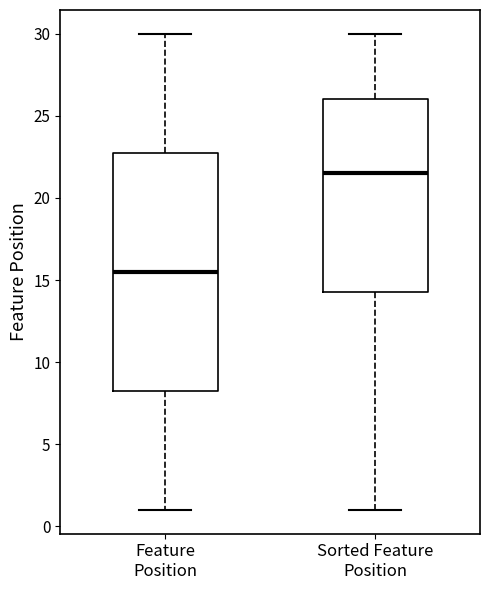

Which box has the lowest median line?

Feature Position